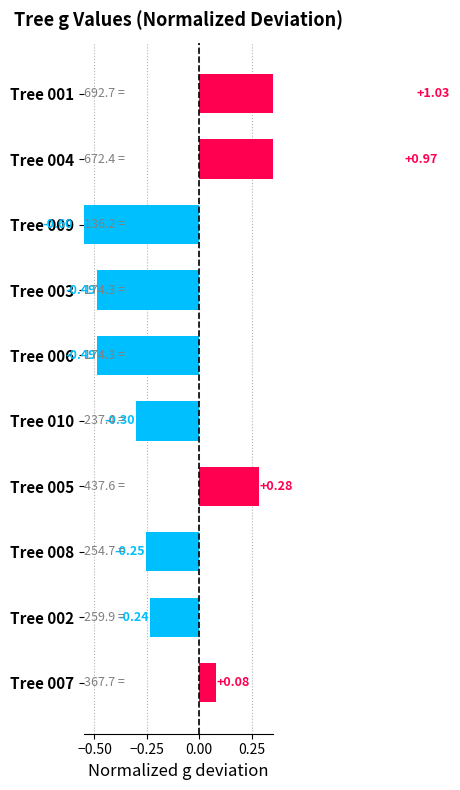

What is the value of the 7th bar from the left?

0.3